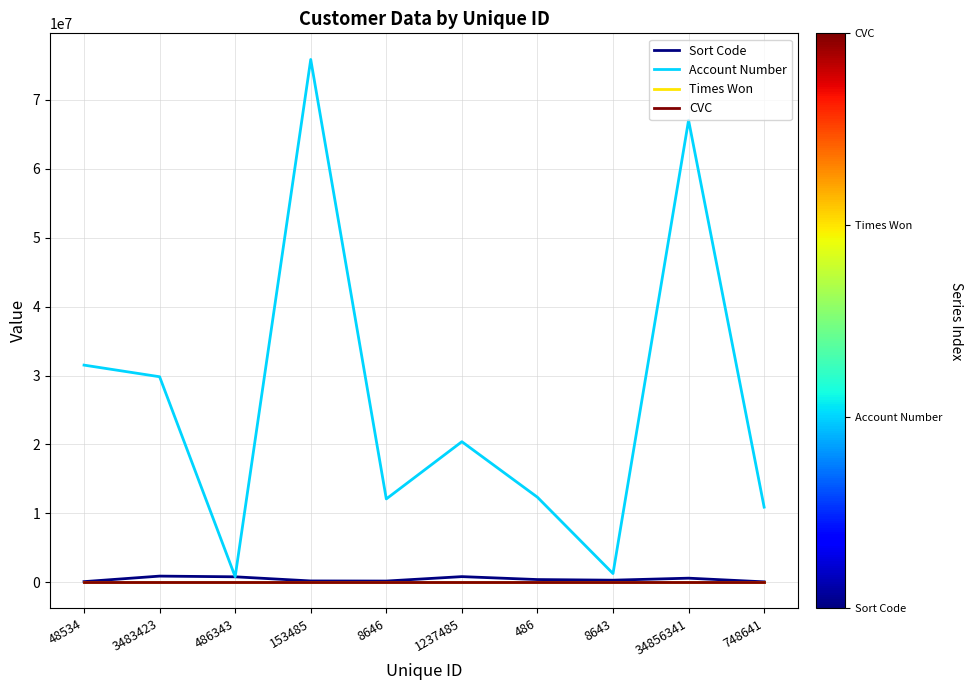

Which series has the widest spread of values?

Account Number